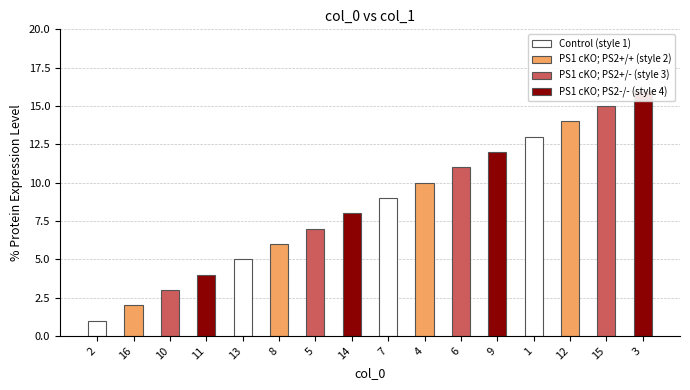

Are the bars horizontal?

No